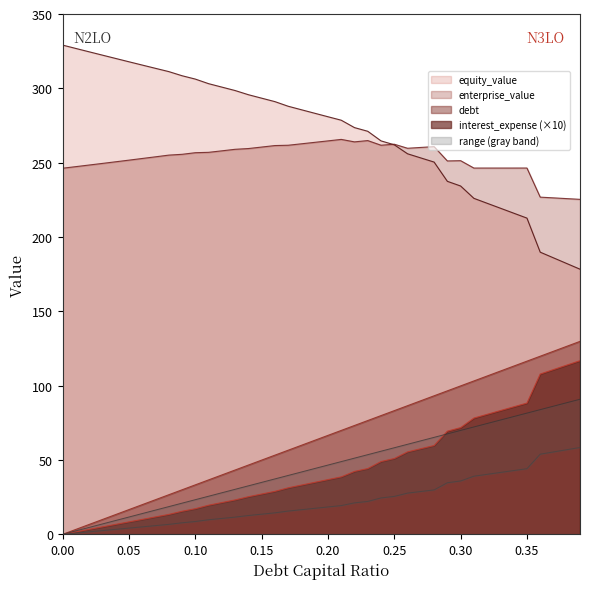

True or false: equity_value and debt_capital intersect in this chart.

False